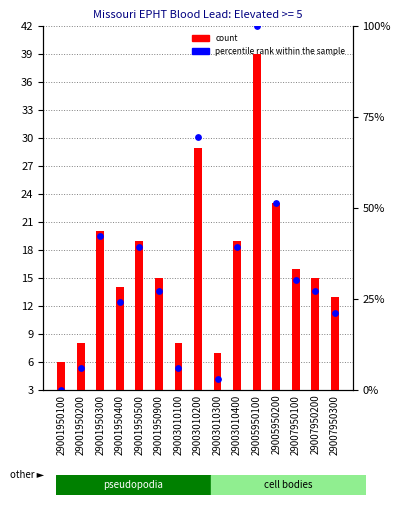

Which series has the largest Y range (max minus min)?

percentile rank within the sample